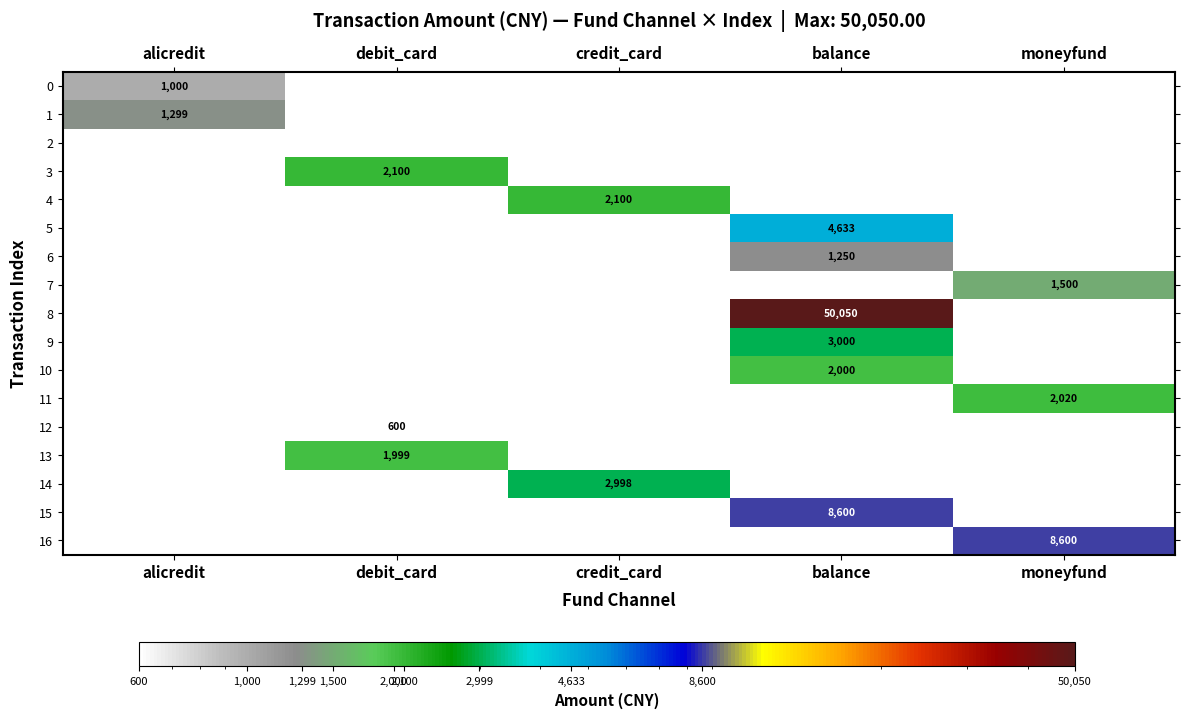

Between credit_card and alicredit, which is larger?

alicredit